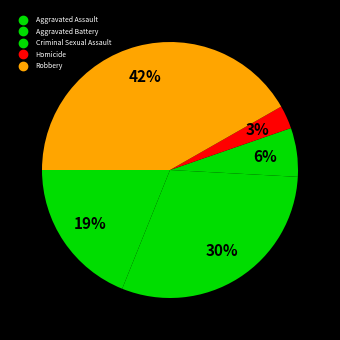

Is there any slice that represents more than half of the pie?

No